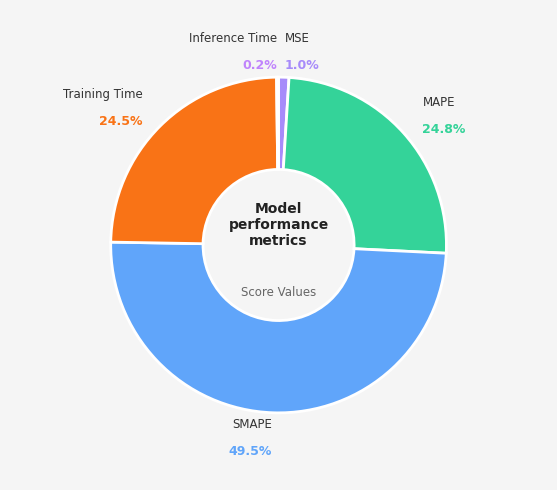

Do MAPE and MSE together represent more than half of the pie?

No